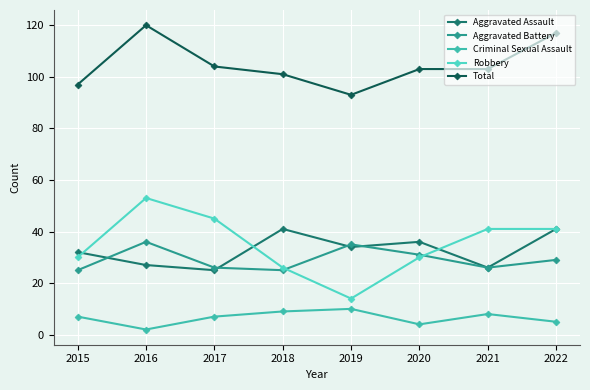

In Aggravated Battery, how many points are higher than both neighbors (excluding endpoints)?

2